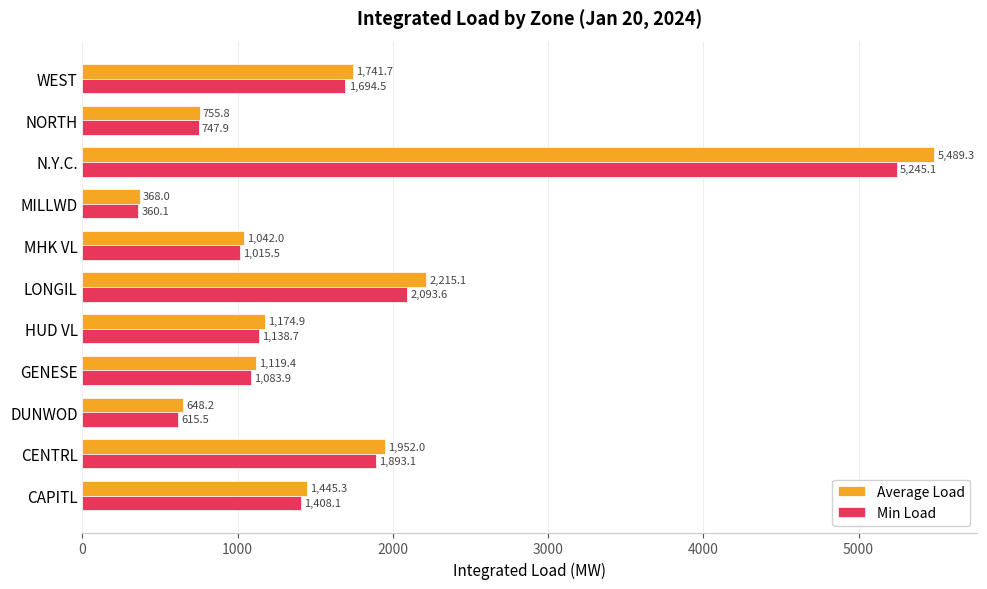

Which series has the widest spread of values?

Average Load